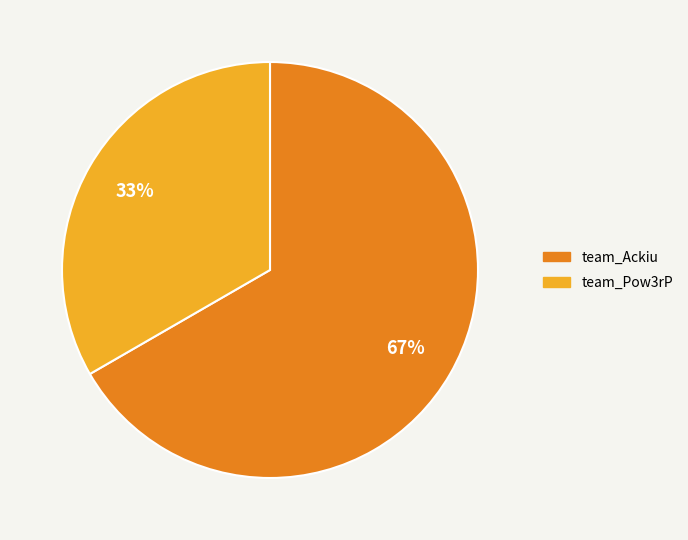

Which category has the smallest portion of the pie?

team_Pow3rP